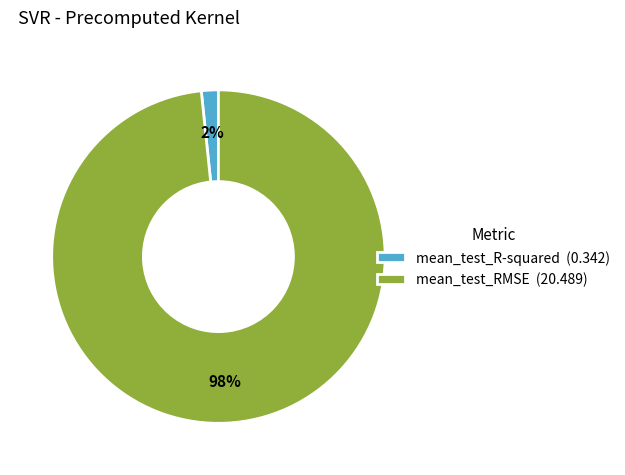

Between mean_test_R-squared (0.342) and mean_test_RMSE (20.489), which is larger?

mean_test_RMSE (20.489)